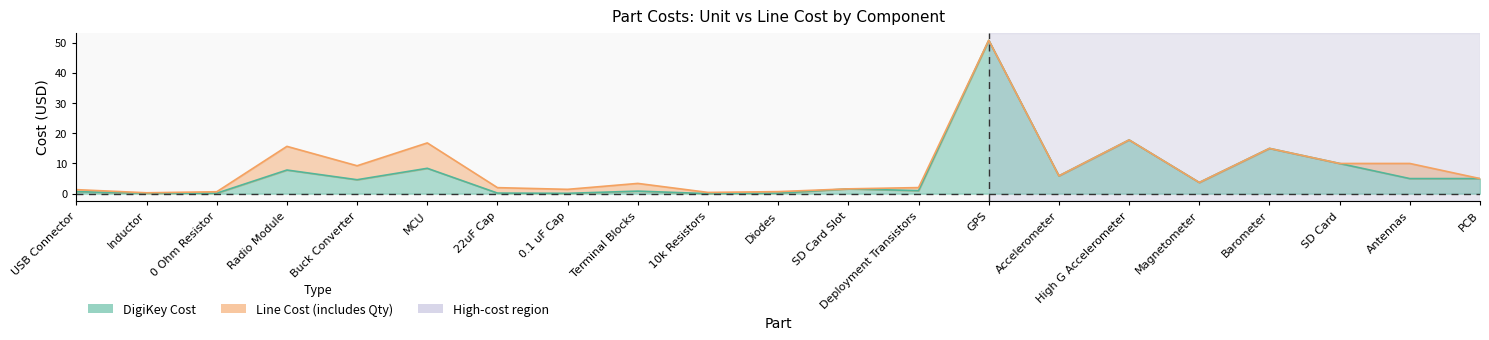

Which series changed the most between Accelerometer and High G Accelerometer?

DigiKey Cost